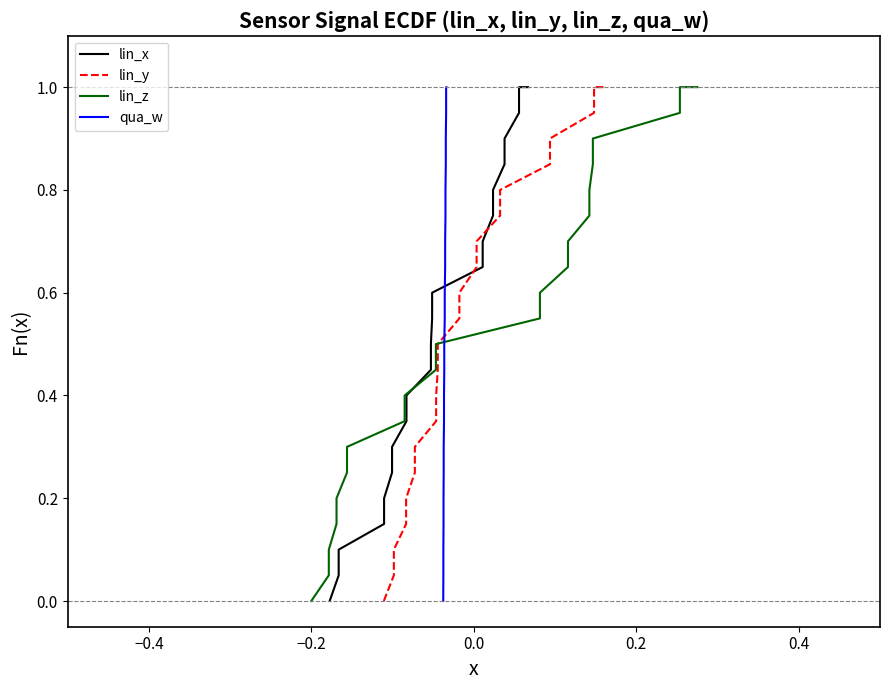

Is it true that lin_z equals 0.7 at 8?

False